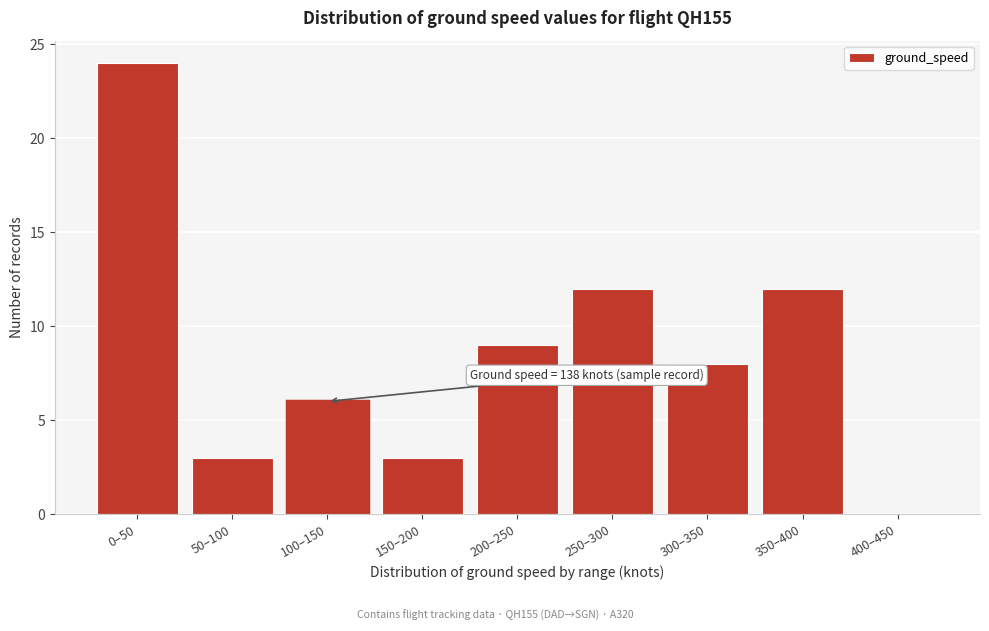

Reading left to right, what are all the values shown in this chart?

0–50=24	50–100=3	100–150=6	150–200=3	200–250=9	250–300=12	300–350=8	350–400=12	400–450=0